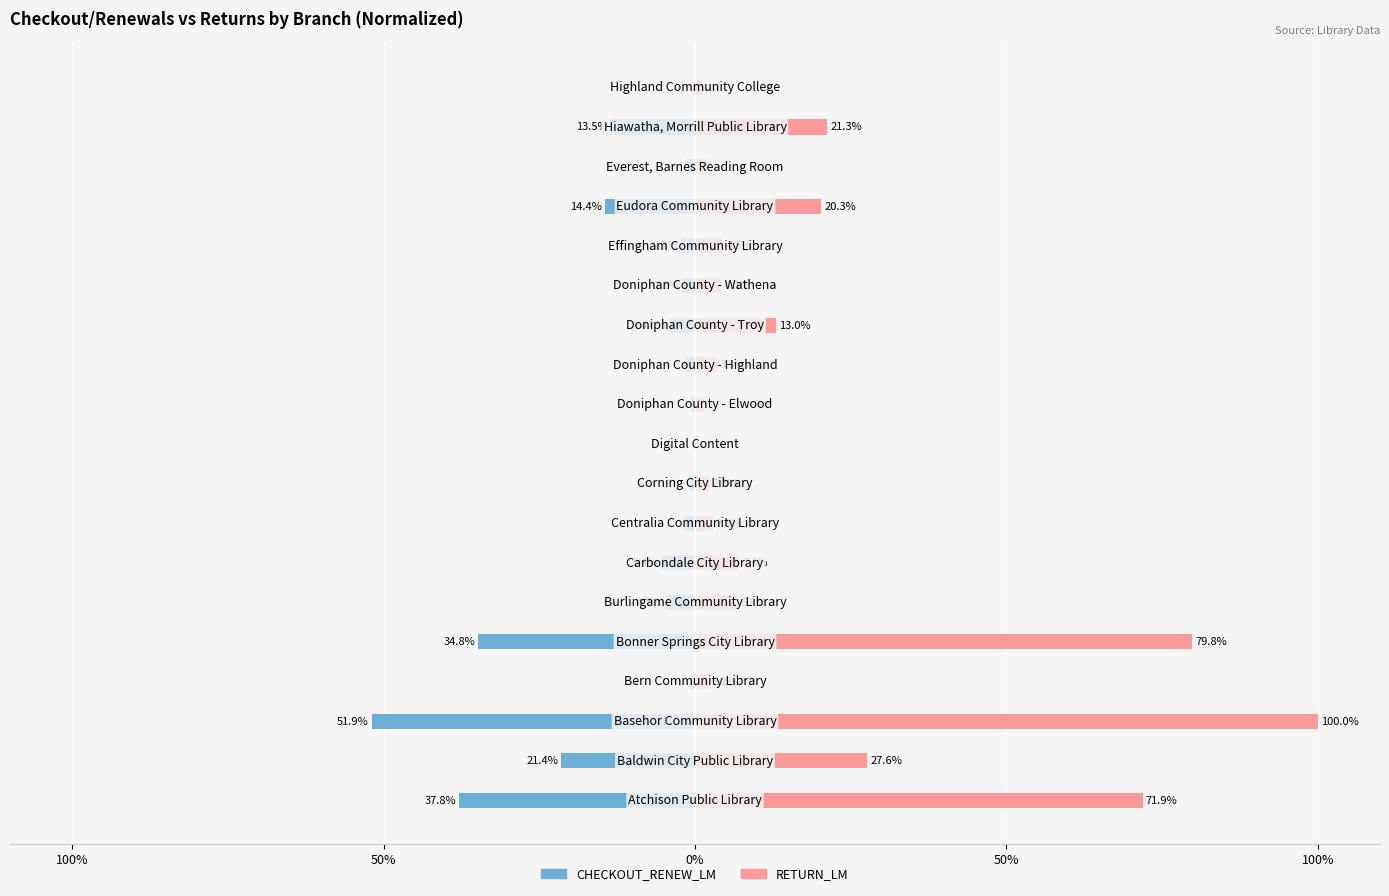

Rank the series by their average value, from highest to lowest.

RETURN_LM, CHECKOUT_RENEW_LM